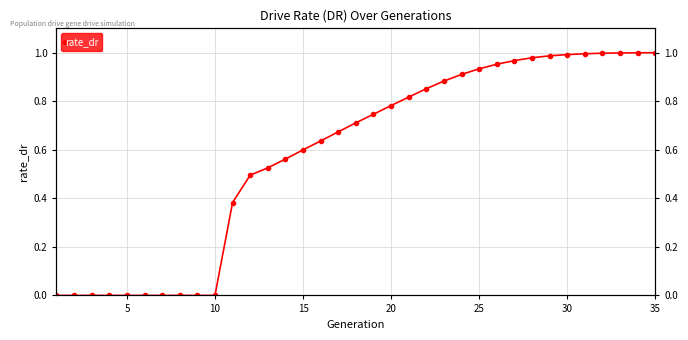

Between 10 and 14, which is larger?

14